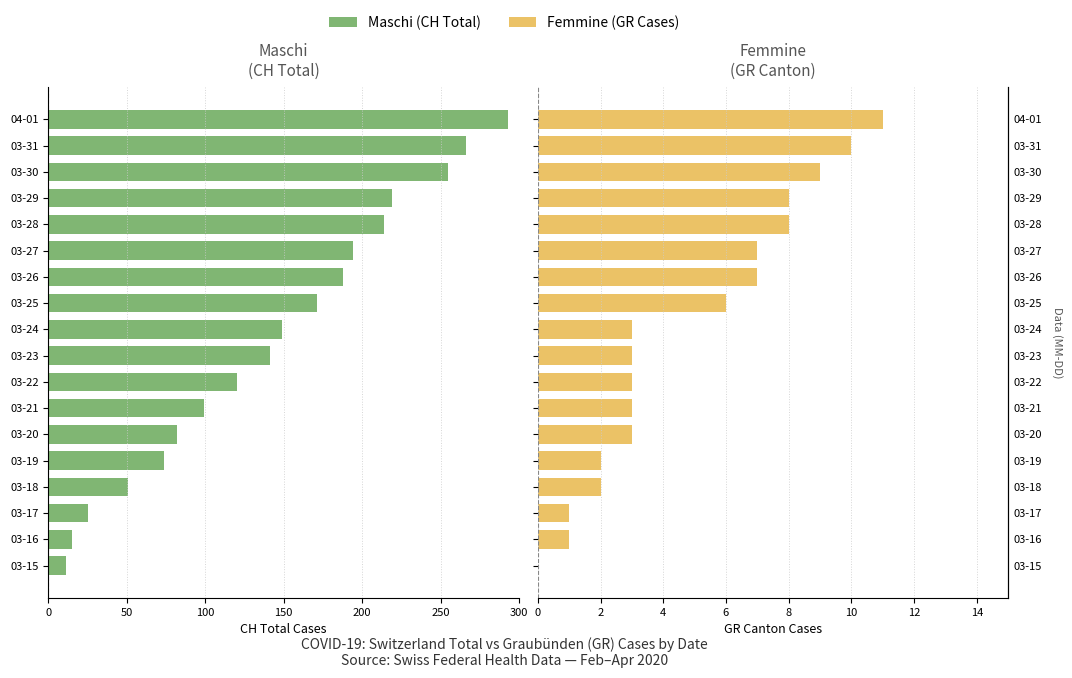

What is the average value of the Femmine (GR Cases) series?

5